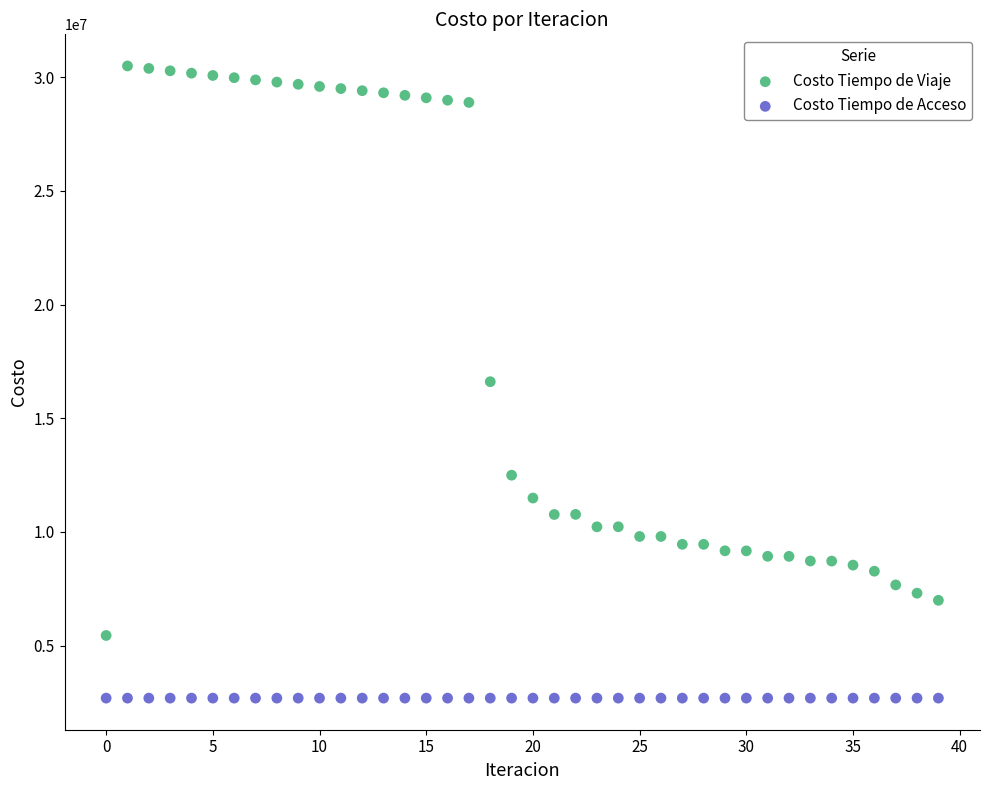

What are all the series names shown in the legend?

Costo Tiempo de Viaje, Costo Tiempo de Acceso